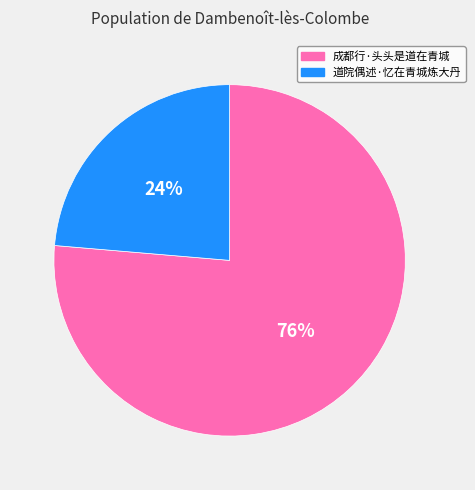

To the nearest percent, what is the combined percentage of 成都行·头头是道在青城 and 道院偶述·忆在青城炼大丹?

100%